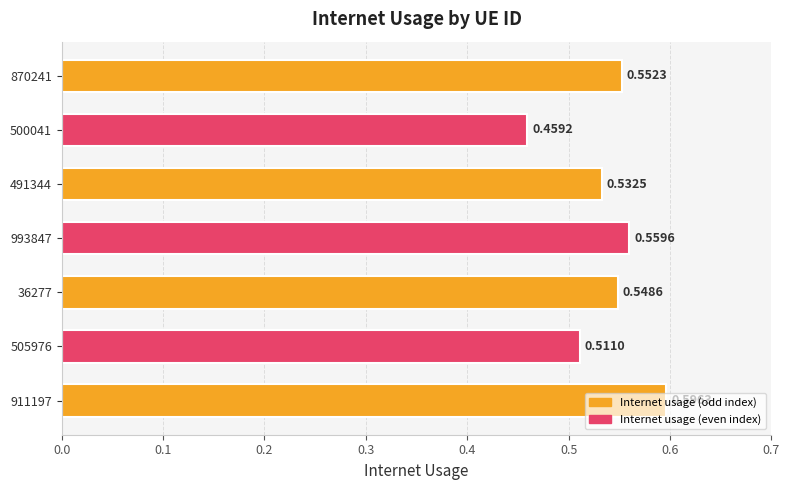

Rank the categories by value from lowest to highest.

500041, 505976, 491344, 36277, 870241, 993847, 911197